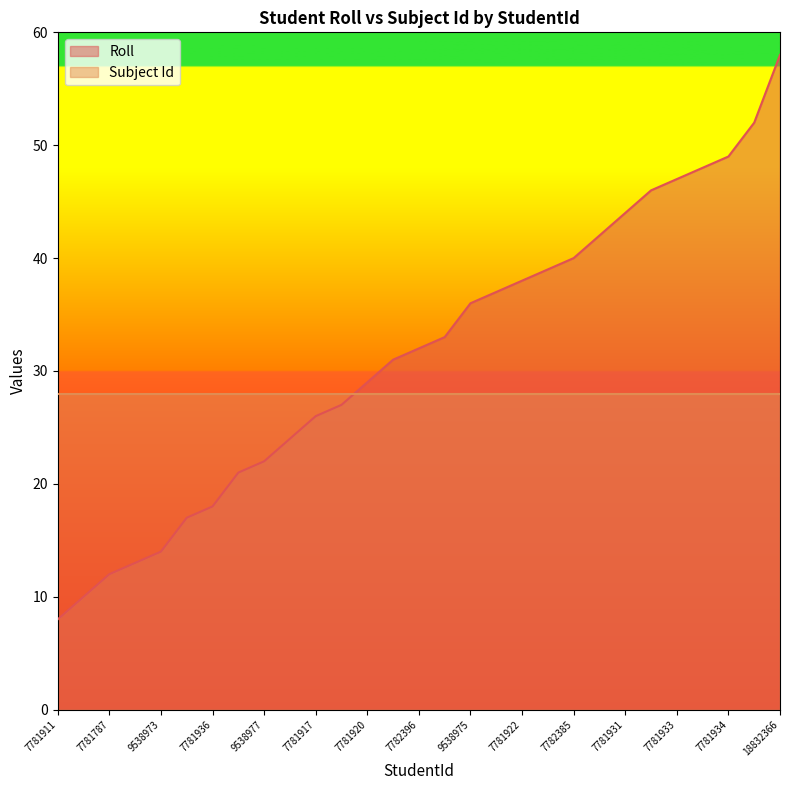

What is the label of the 4th point from the left?

7781916